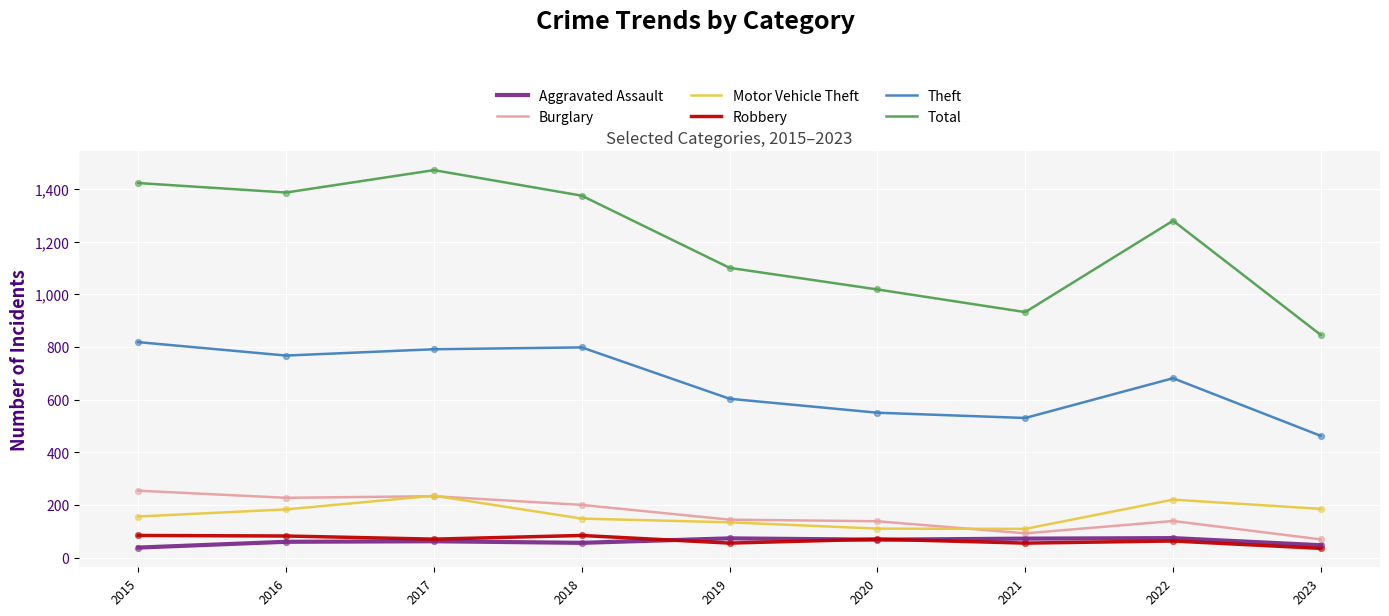

Which series has the largest total across all categories?

Total